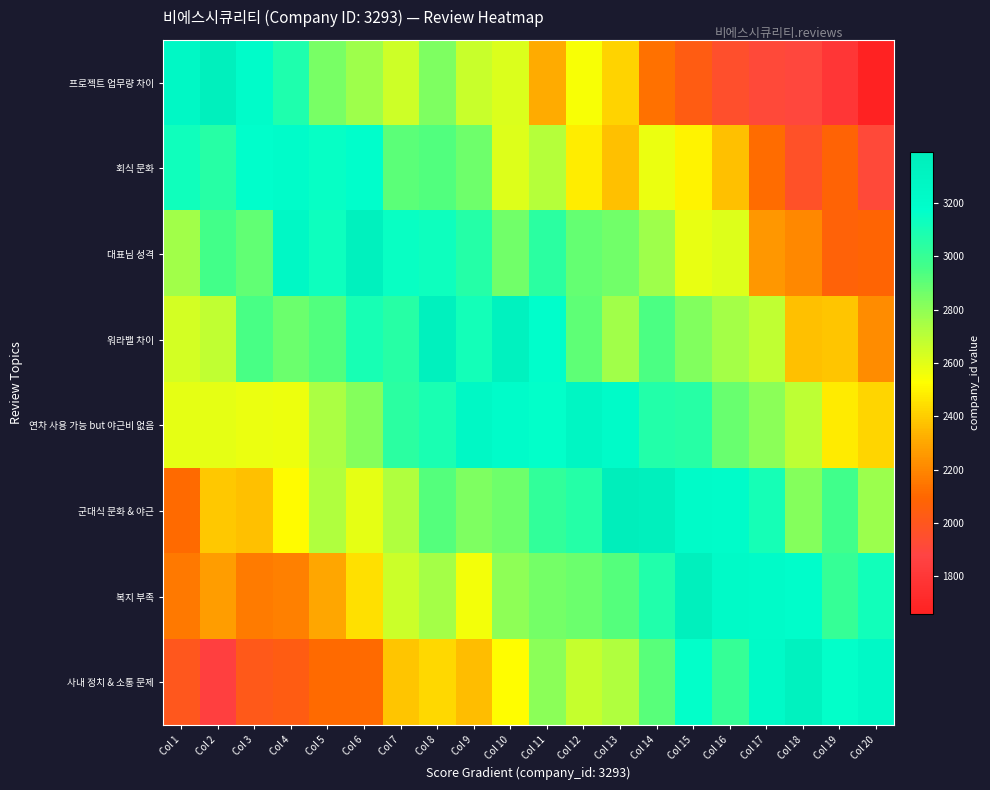

Count the number of categories in the chart.

20